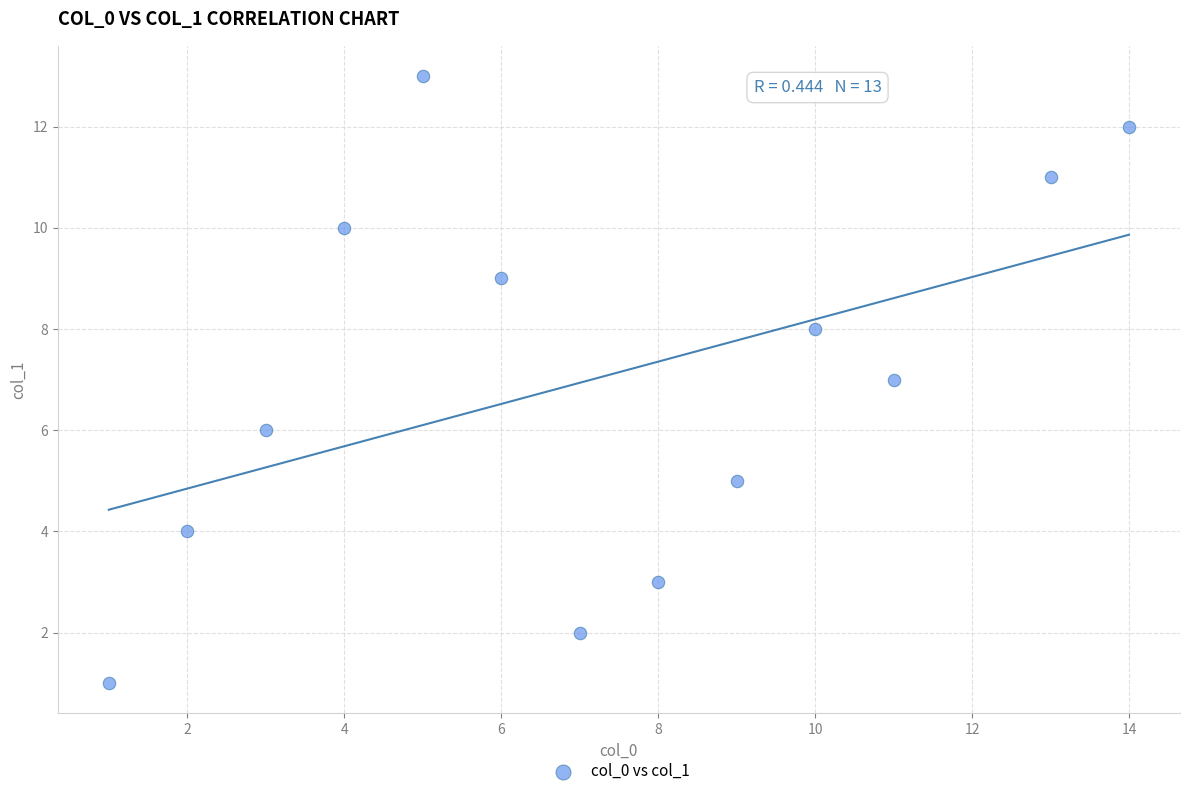

What is the range of X values (max minus min)?

13